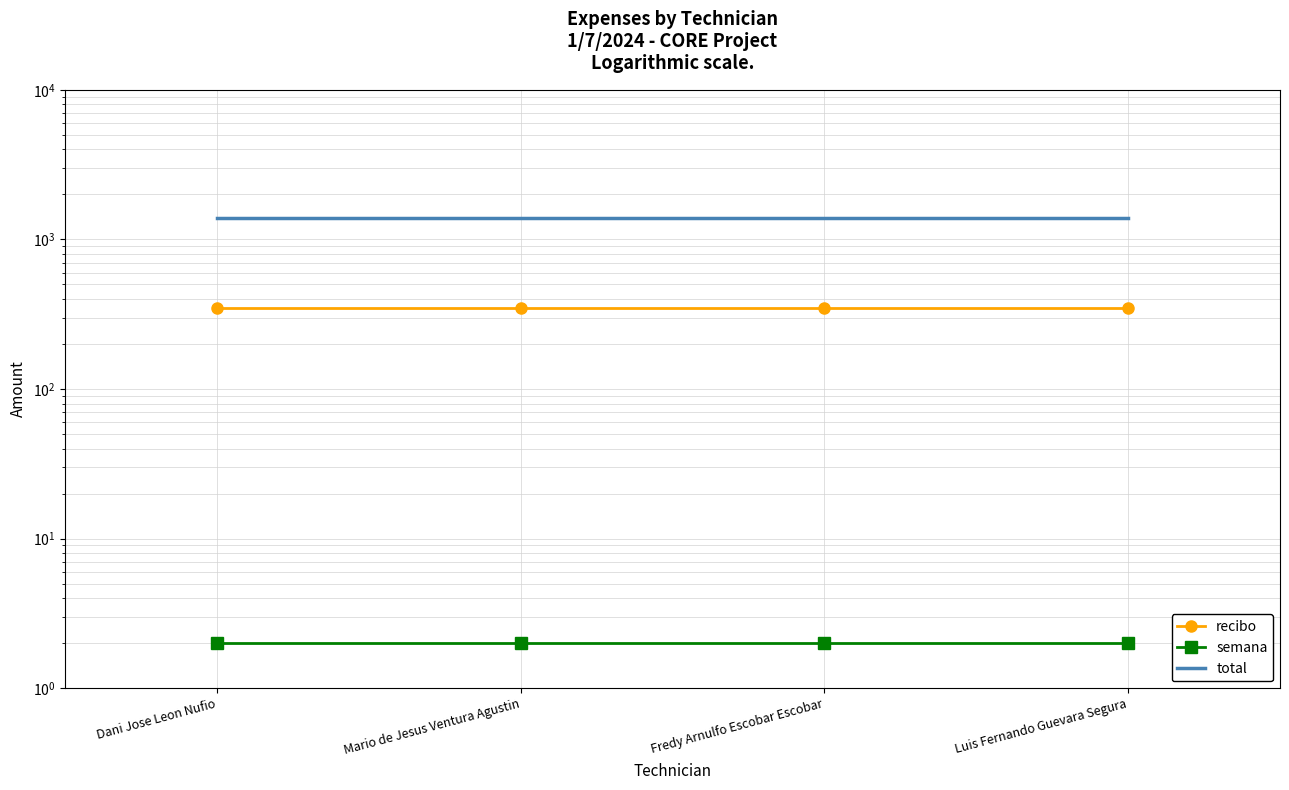

Reading left to right, what are all the values shown in this chart?

recibo: 350	350	350	350
semana: 2	2	2	2
total: 1400	1400	1400	1400